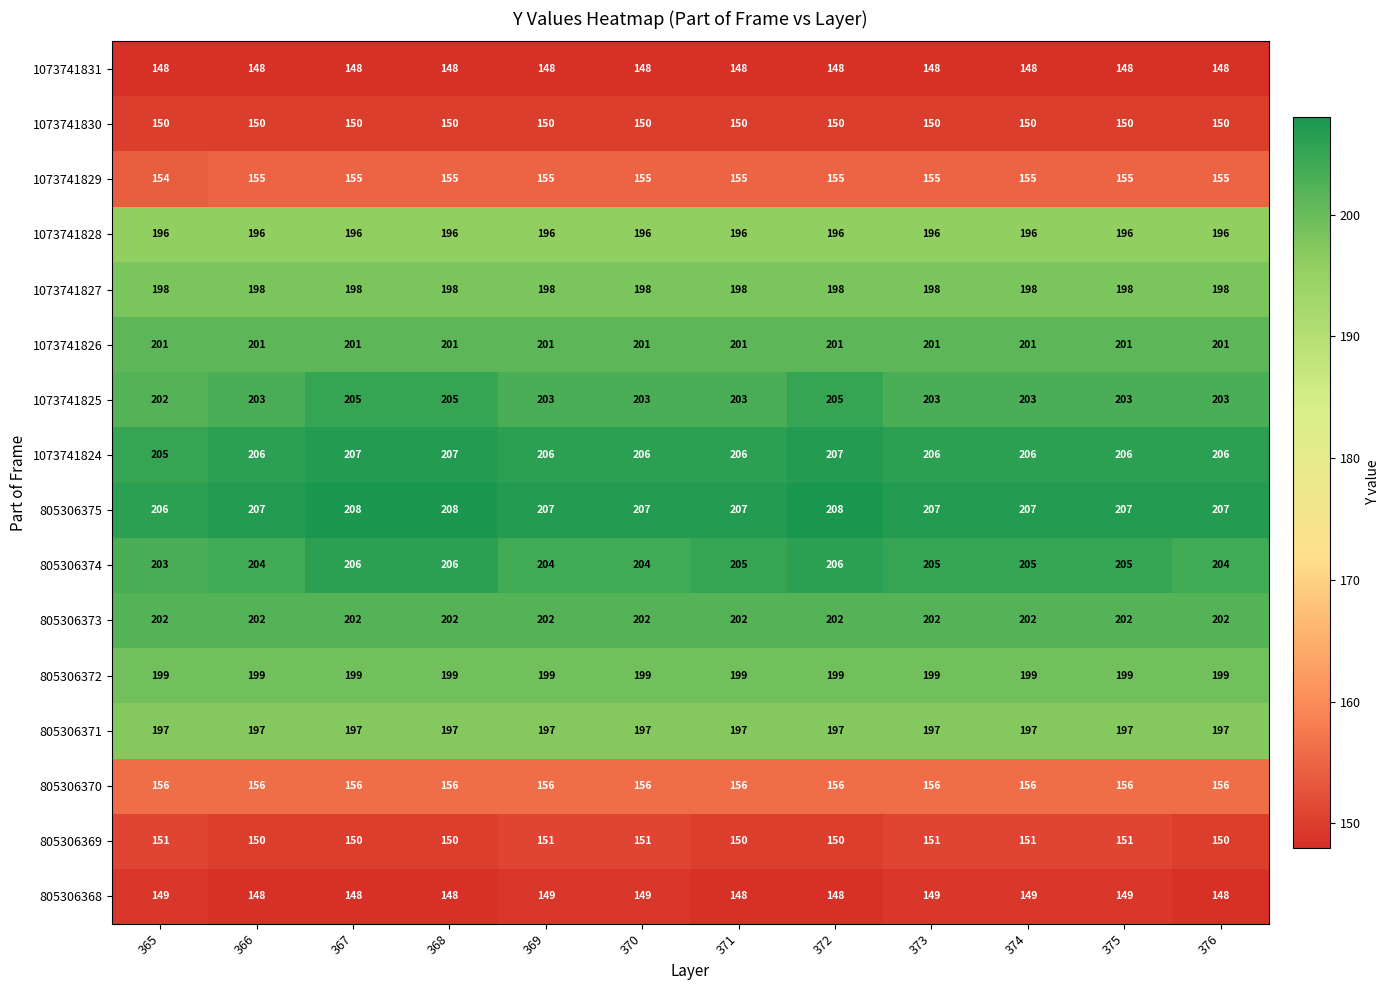

What is the difference between the highest and lowest values at 376?

59